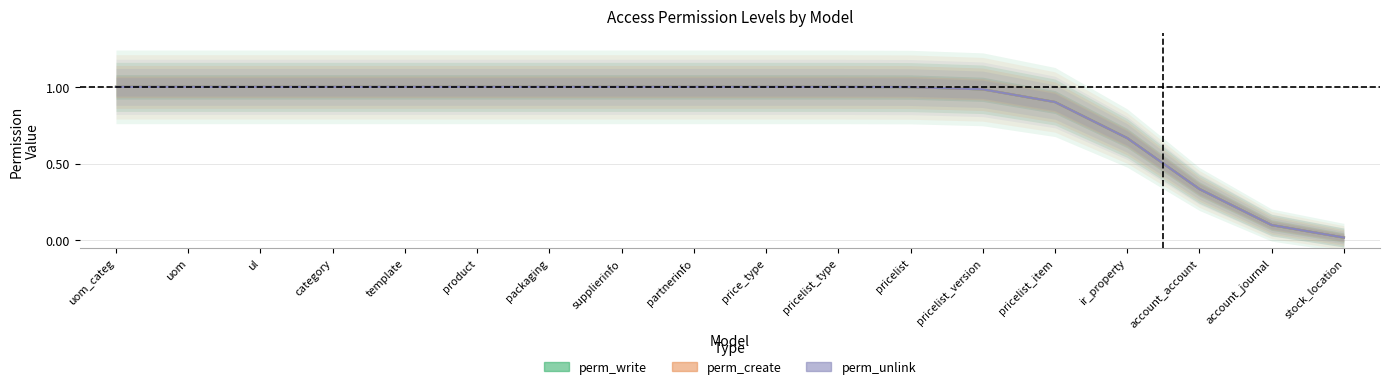

True or false: perm_unlink and perm_write cross at least once.

False